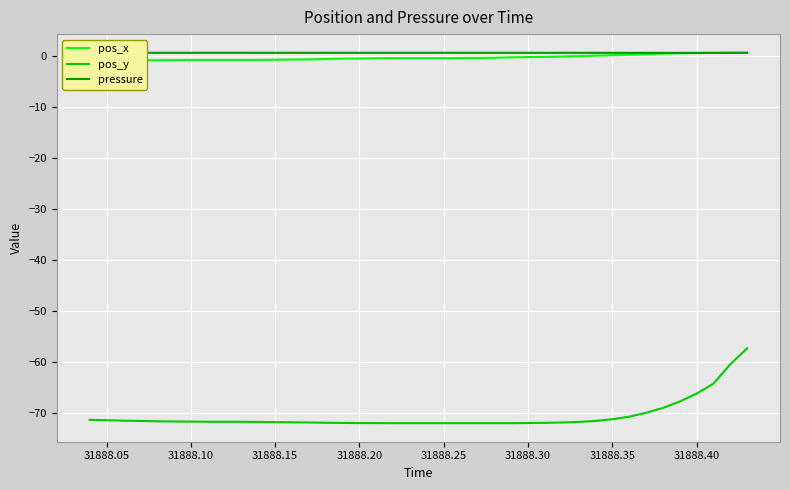

What is the value of the pos_y point at the 30th from the left?

-71.8